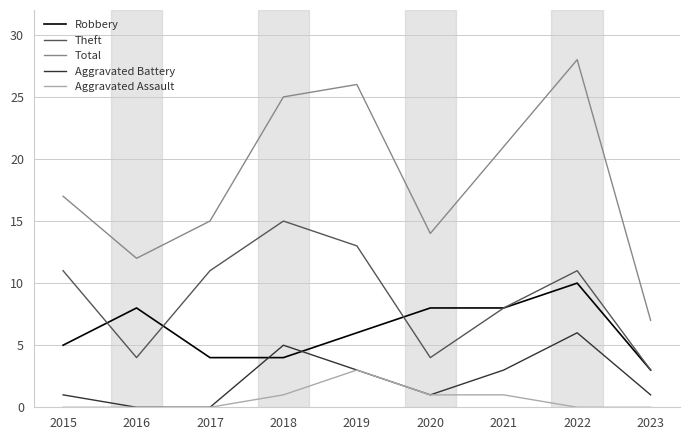

Which series has the largest total across all categories?

Total